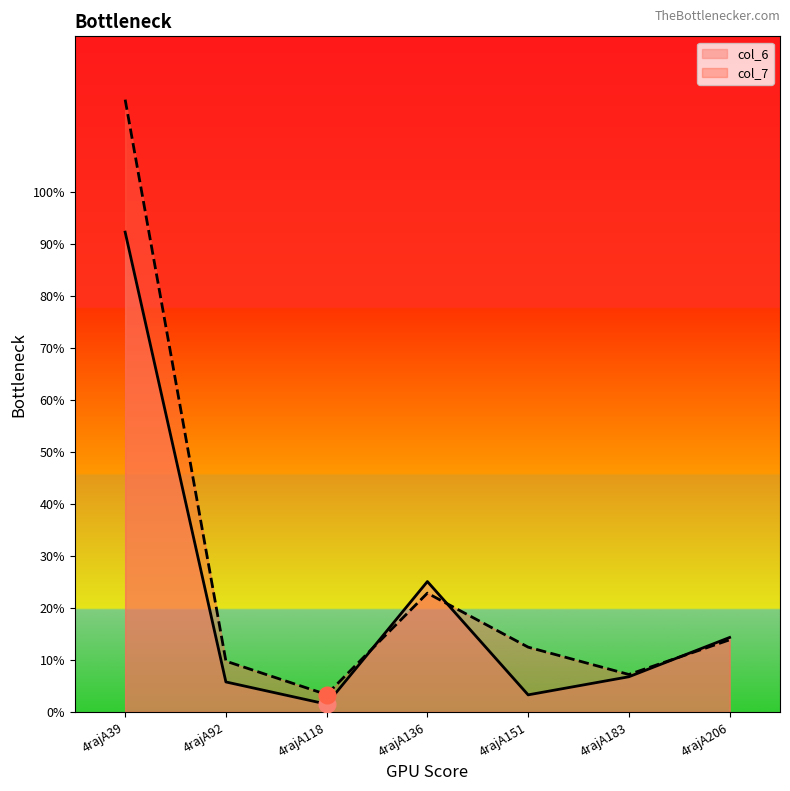

How many distinct data groups are displayed?

2